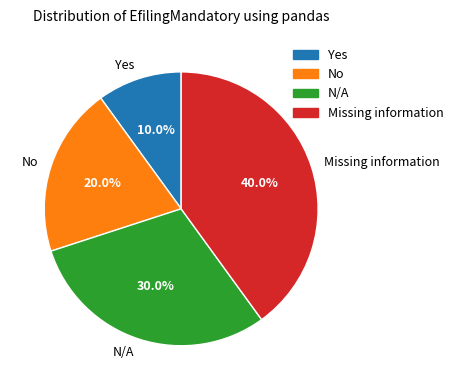

Does any single category account for the majority?

No